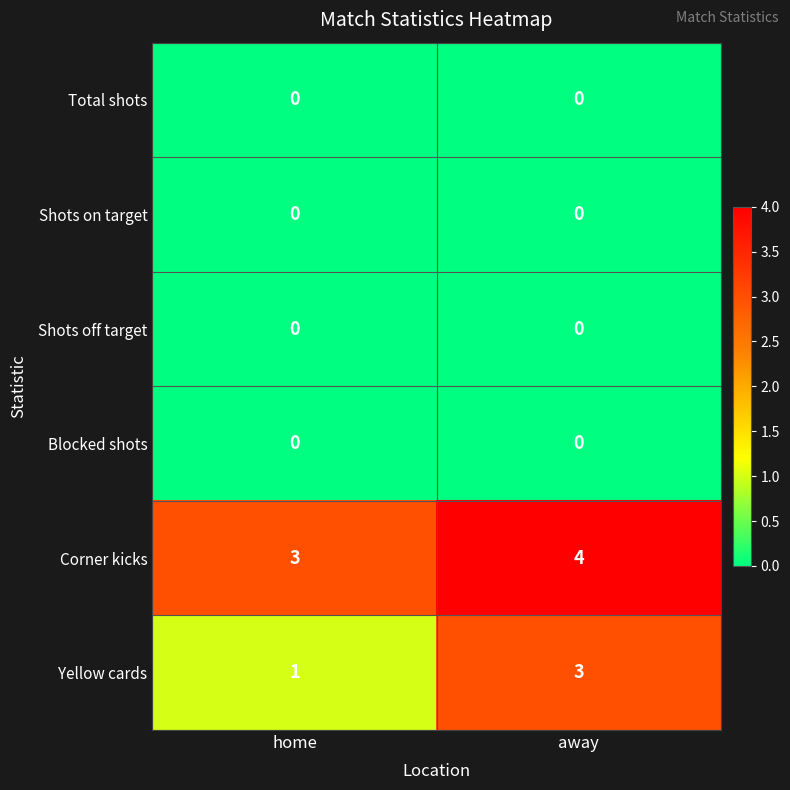

What is the average value of the Corner kicks series?

4